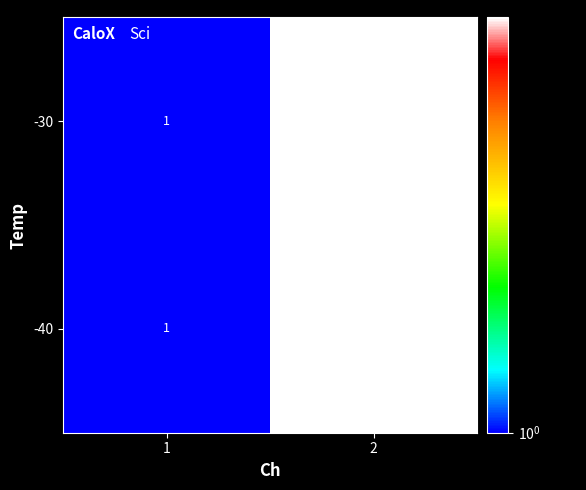

List the labels in order of -40 value, smallest first.

1, 2